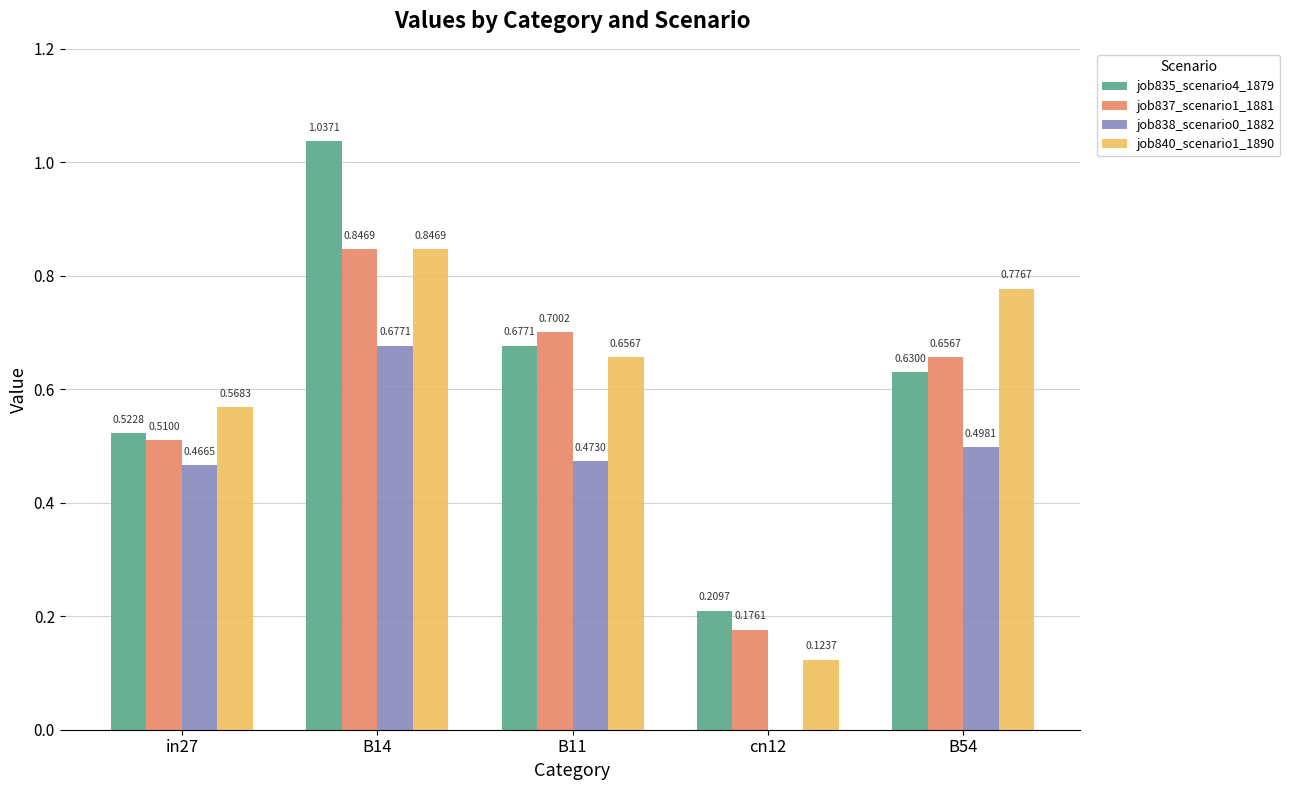

Count the number of categories in the chart.

5